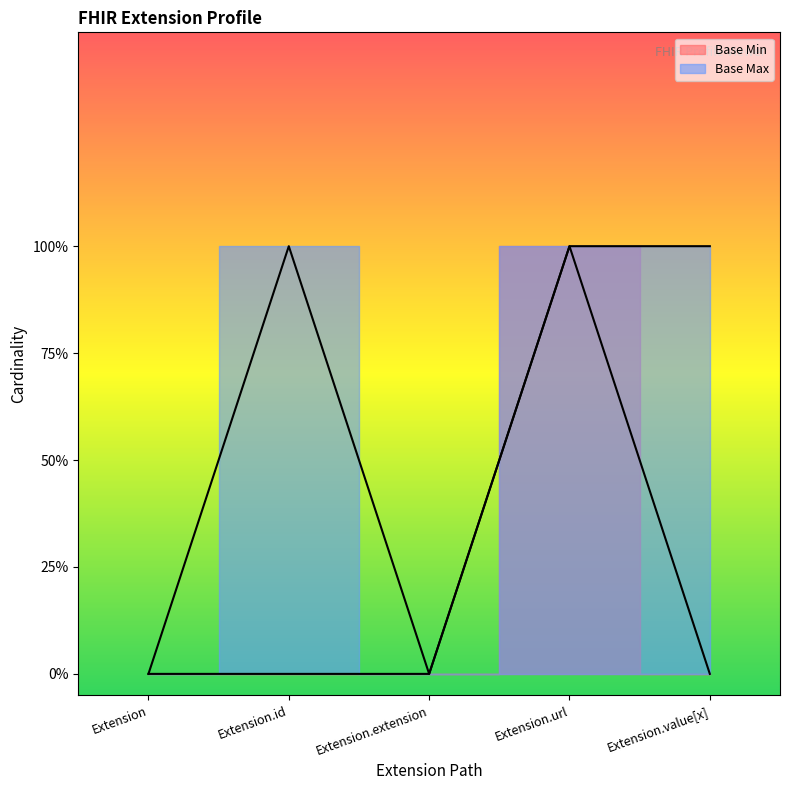

What is the label of the 4th point from the left?

Extension.url